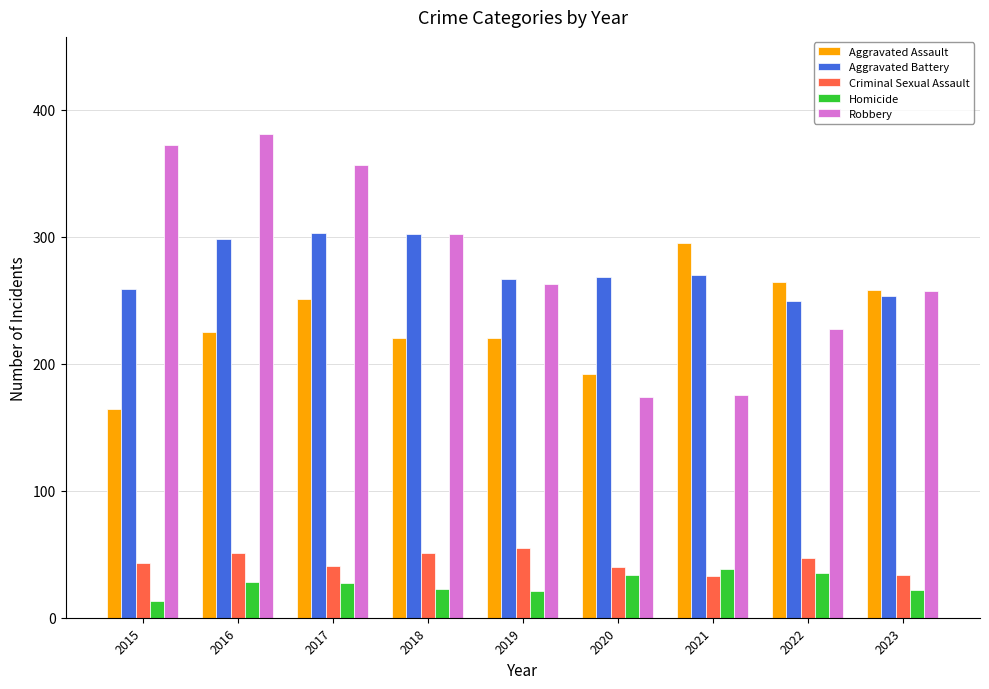

What is the spread (max minus min) of values at 2022?

229